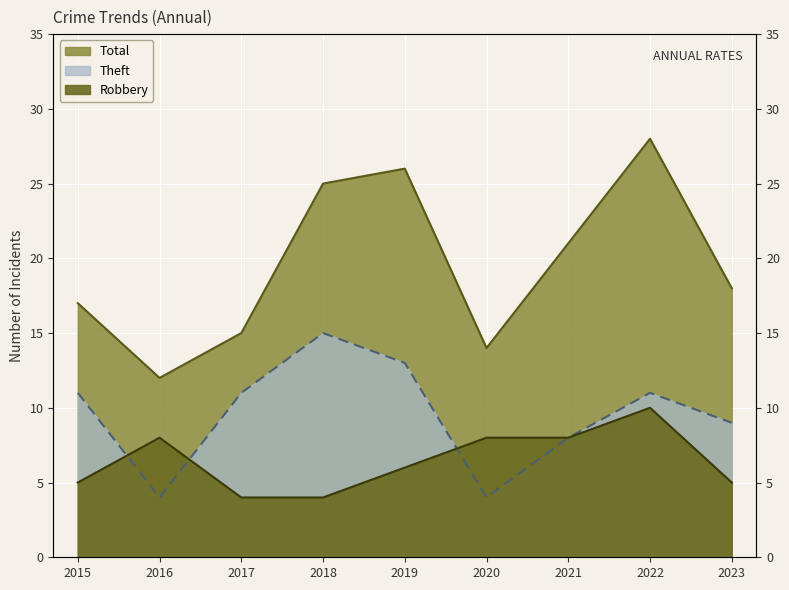

Is the value of Theft at 2015 greater than the value of Total at 2015?

No